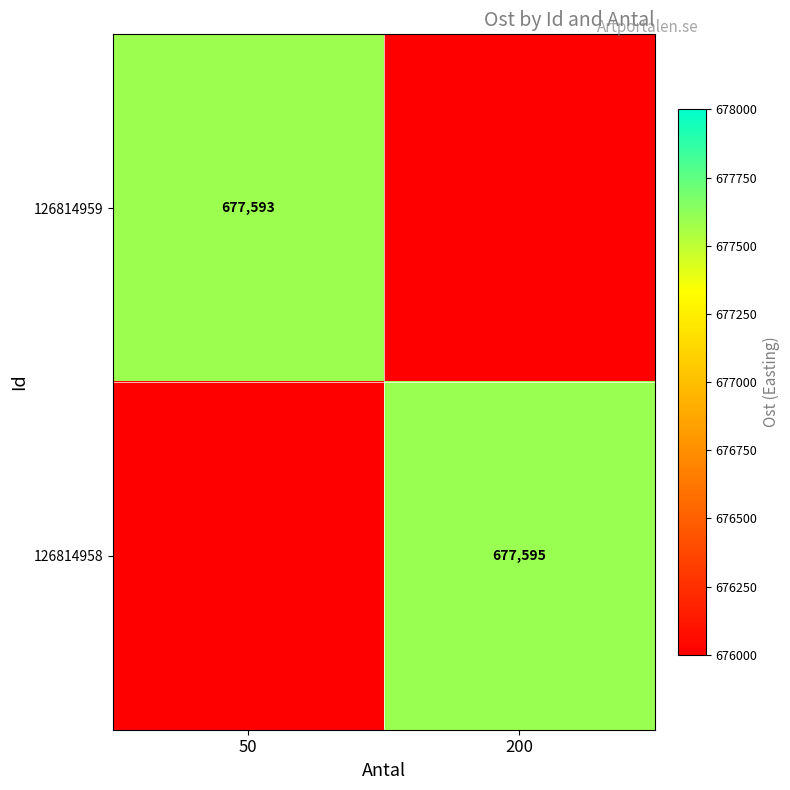

Is it true that 126814959 equals 898017 at 50?

False